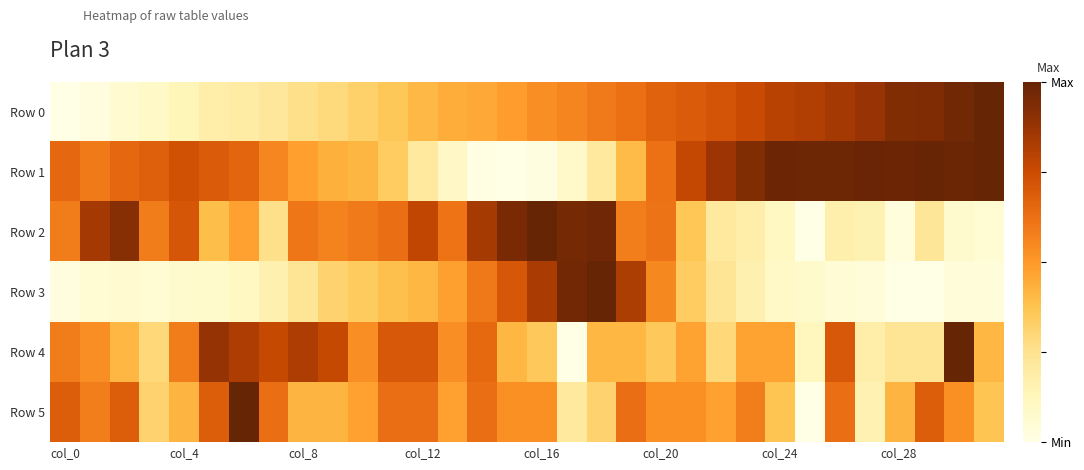

Which series has the largest total across all categories?

Row 1